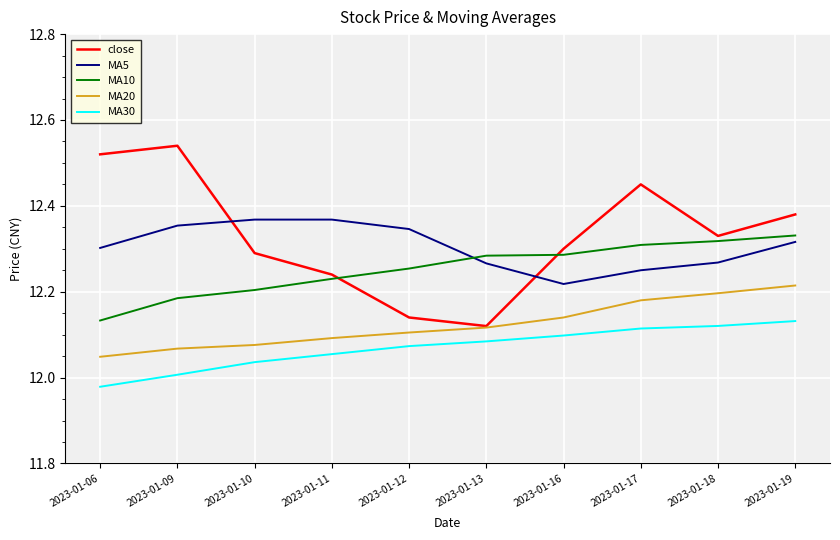

Which category has the lowest value in the close series?

2023-01-13